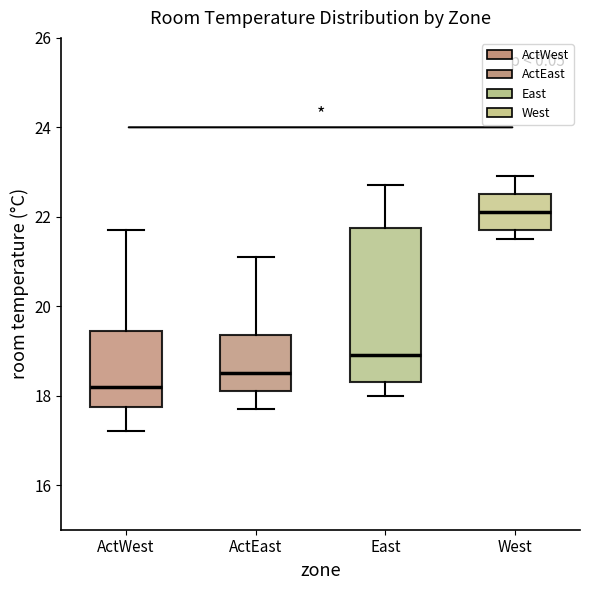

Reading left to right, read every box against the y-axis: the position of its median line, the range the box covers, and the ends of its whiskers. The values are not printed on the chart, so give them approximately, as read against the axis.

ActWest: median 18.2, box 17.8 to 19.4, whiskers 17.2 to 21.8
ActEast: median 18.6, box 18.2 to 19.4, whiskers 17.8 to 21.2
East: median 19.0, box 18.4 to 21.8, whiskers 18.0 to 22.8
West: median 22.2, box 21.8 to 22.6, whiskers 21.6 to 23.0